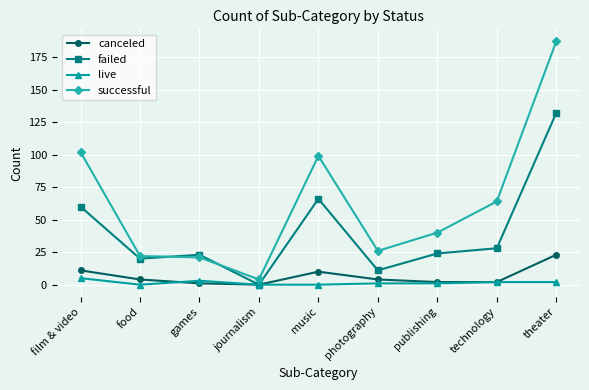

What is the value of the canceled point at the 7th from the left?

2